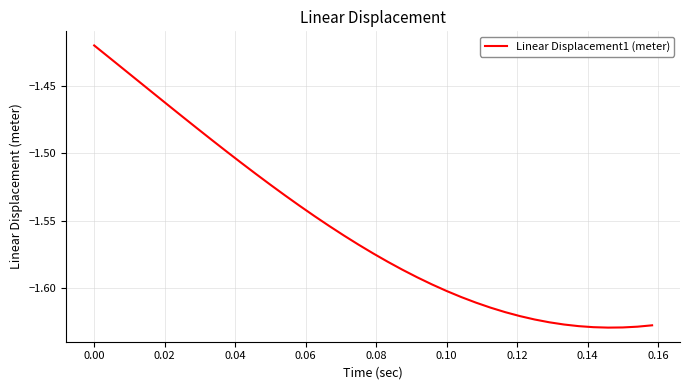

What is the minimum value shown in the chart?

-1.6